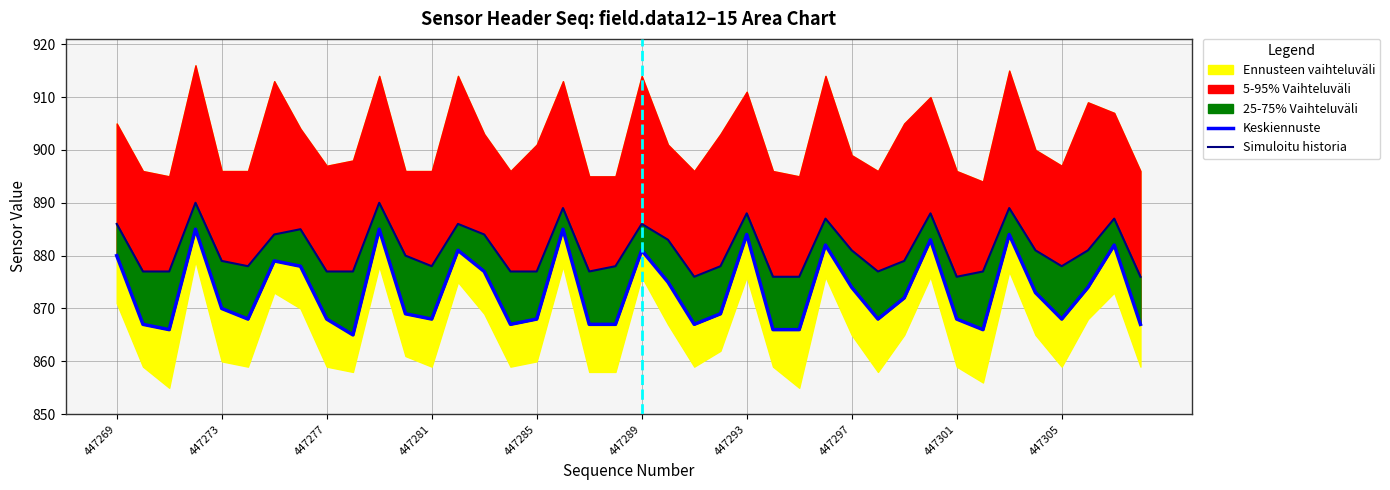

What is the minimum value for data13?

865